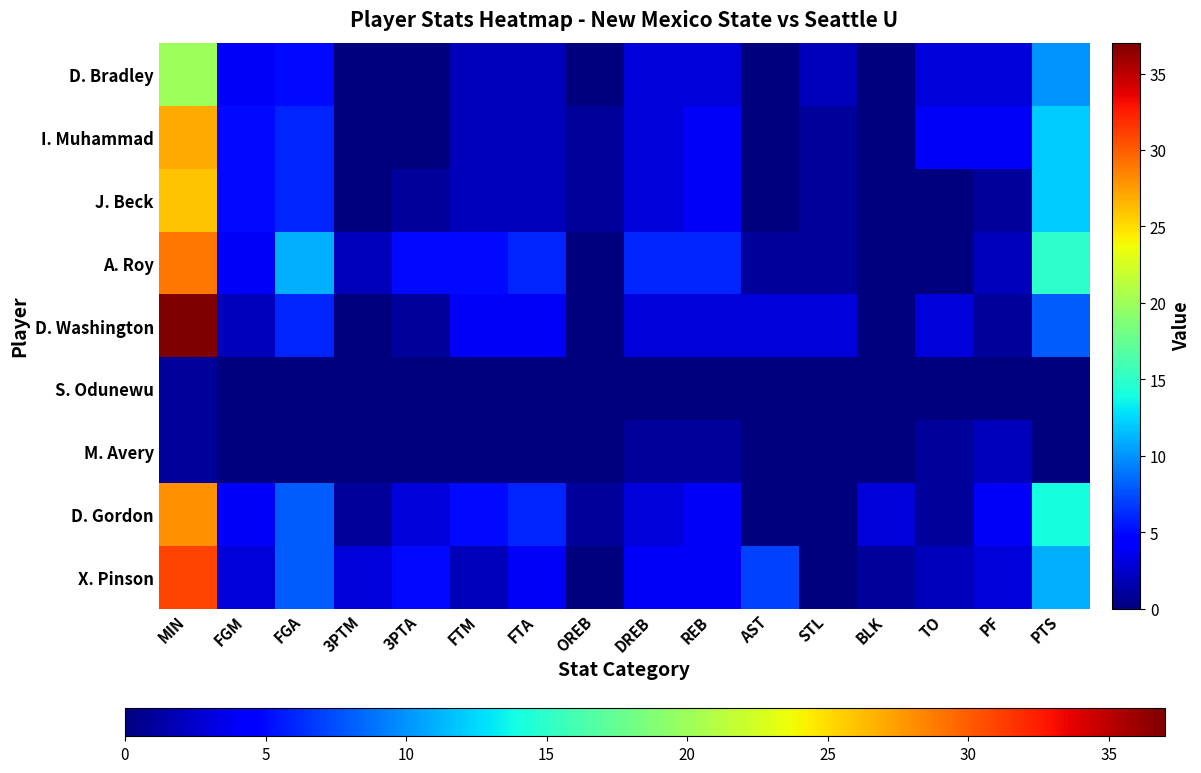

Reading left to right, what are all the values shown in this chart?

D. Bradley: MIN=20	FGM=4	FGA=5	3PTM=0	3PTA=0	FTM=2	FTA=2	OREB=0	DREB=3	REB=3	AST=0	STL=2	BLK=0	TO=3	PF=3	PTS=10
I. Muhammad: MIN=27	FGM=5	FGA=6	3PTM=0	3PTA=0	FTM=2	FTA=2	OREB=1	DREB=3	REB=4	AST=0	STL=1	BLK=0	TO=4	PF=4	PTS=12
J. Beck: MIN=26	FGM=5	FGA=6	3PTM=0	3PTA=1	FTM=2	FTA=2	OREB=1	DREB=3	REB=4	AST=0	STL=1	BLK=0	TO=0	PF=1	PTS=12
A. Roy: MIN=29	FGM=4	FGA=11	3PTM=2	3PTA=5	FTM=5	FTA=6	OREB=0	DREB=6	REB=6	AST=1	STL=1	BLK=0	TO=0	PF=2	PTS=15
D. Washington: MIN=37	FGM=2	FGA=6	3PTM=0	3PTA=1	FTM=4	FTA=4	OREB=0	DREB=3	REB=3	AST=3	STL=3	BLK=0	TO=3	PF=1	PTS=8
S. Odunewu: MIN=1	FGM=0	FGA=0	3PTM=0	3PTA=0	FTM=0	FTA=0	OREB=0	DREB=0	REB=0	AST=0	STL=0	BLK=0	TO=0	PF=0	PTS=0
M. Avery: MIN=1	FGM=0	FGA=0	3PTM=0	3PTA=0	FTM=0	FTA=0	OREB=0	DREB=1	REB=1	AST=0	STL=0	BLK=0	TO=1	PF=2	PTS=0
D. Gordon: MIN=28	FGM=4	FGA=8	3PTM=1	3PTA=3	FTM=5	FTA=6	OREB=1	DREB=3	REB=4	AST=0	STL=0	BLK=3	TO=1	PF=4	PTS=14
X. Pinson: MIN=31	FGM=3	FGA=8	3PTM=3	3PTA=5	FTM=2	FTA=4	OREB=0	DREB=4	REB=4	AST=7	STL=0	BLK=1	TO=2	PF=3	PTS=11